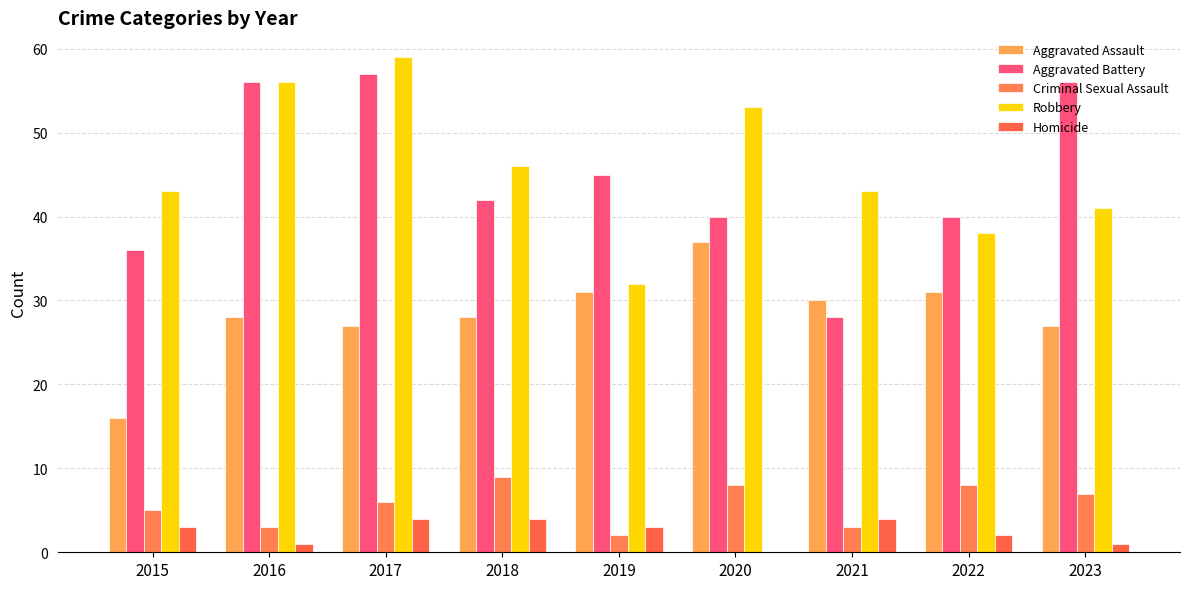

Which has a higher value, 2016 or 2022?

2022